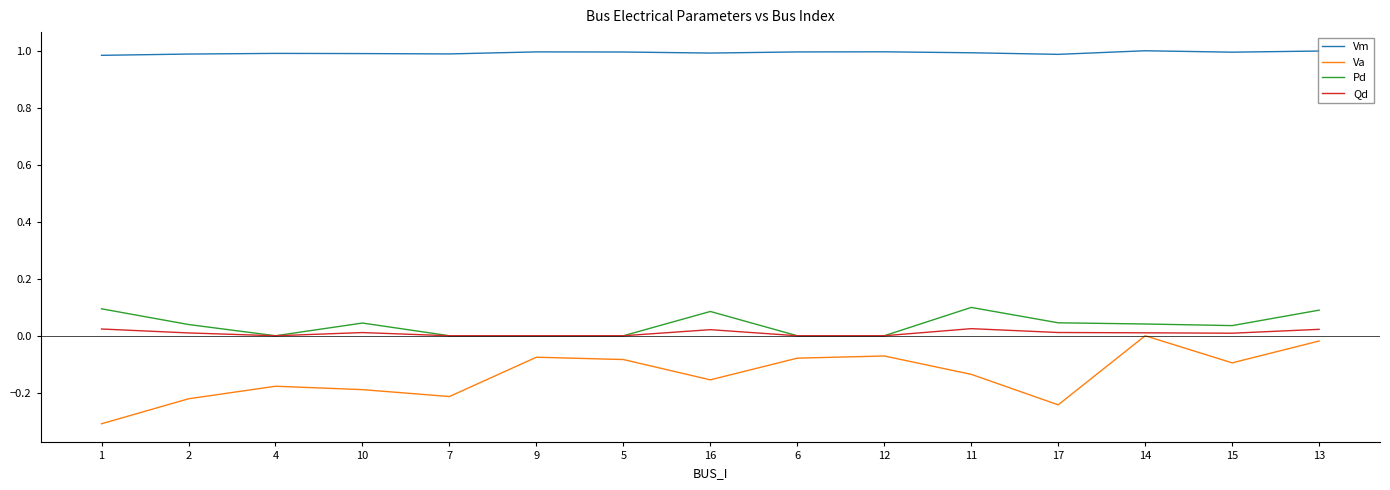

Rank the series by their maximum value, from lowest to highest.

Va, Qd, Pd, Vm